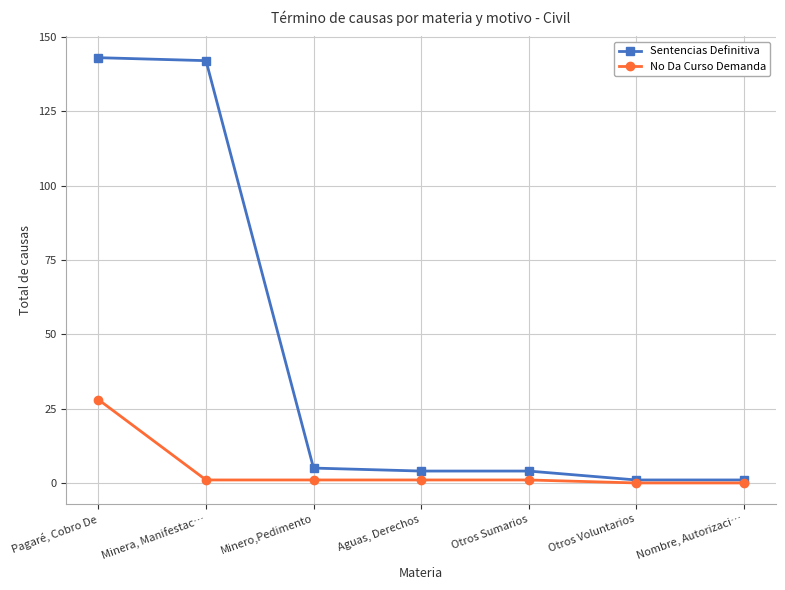

List the series in order of their peak value, highest first.

Sentencias Definitiva, No Da Curso Demanda